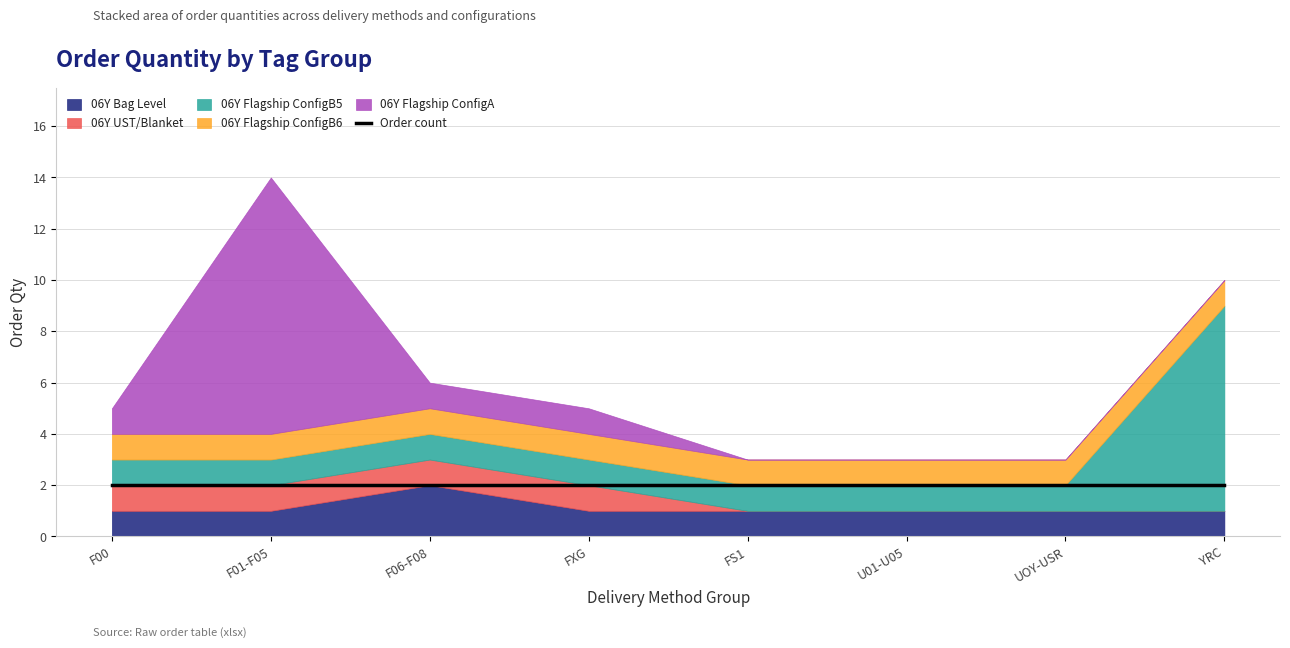

Reading left to right, transcribe all the data shown in this chart.

06Y Bag Level: F00=1	F01-F05=1	F06-F08=2	FXG=1	FS1=1	U01-U05=1	UOY-USR=1	YRC=1
06Y UST/Blanket: F00=1	F01-F05=1	F06-F08=1	FXG=1	FS1=0	U01-U05=0	UOY-USR=0	YRC=0
06Y Flagship ConfigB5: F00=1	F01-F05=1	F06-F08=1	FXG=1	FS1=1	U01-U05=1	UOY-USR=1	YRC=8
06Y Flagship ConfigB6: F00=1	F01-F05=1	F06-F08=1	FXG=1	FS1=1	U01-U05=1	UOY-USR=1	YRC=1
06Y Flagship ConfigA: F00=1	F01-F05=10	F06-F08=1	FXG=1	FS1=0	U01-U05=0	UOY-USR=0	YRC=0